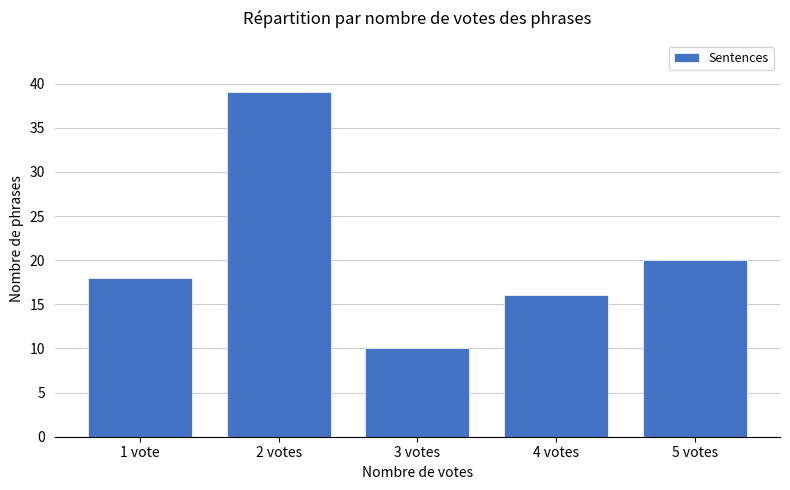

What is the value of the 2nd bar from the left?

39